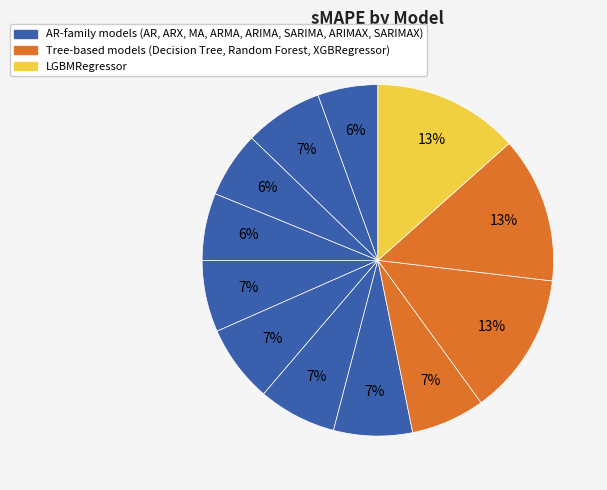

How many slices are in this pie chart?

12